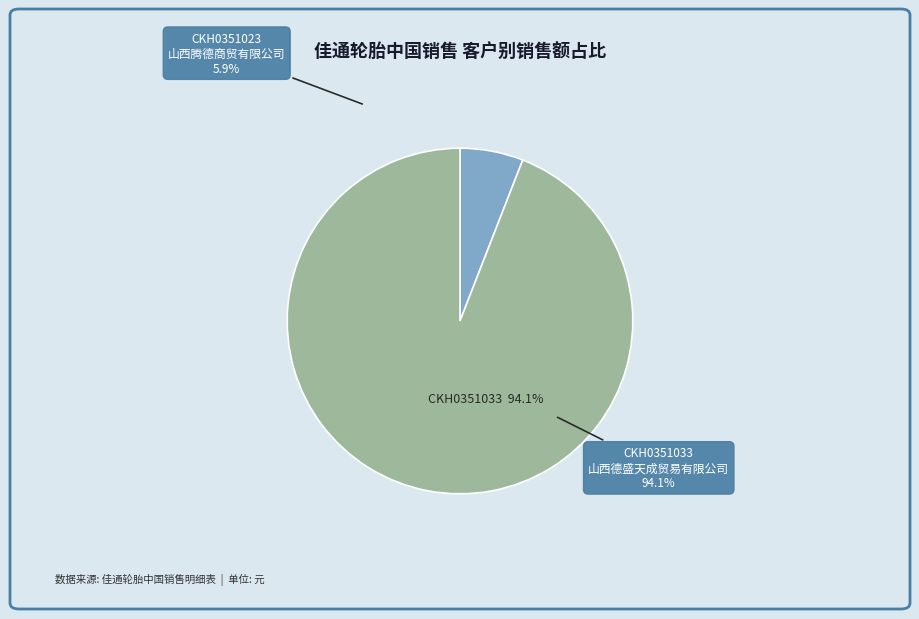

How many slices are in this pie chart?

2